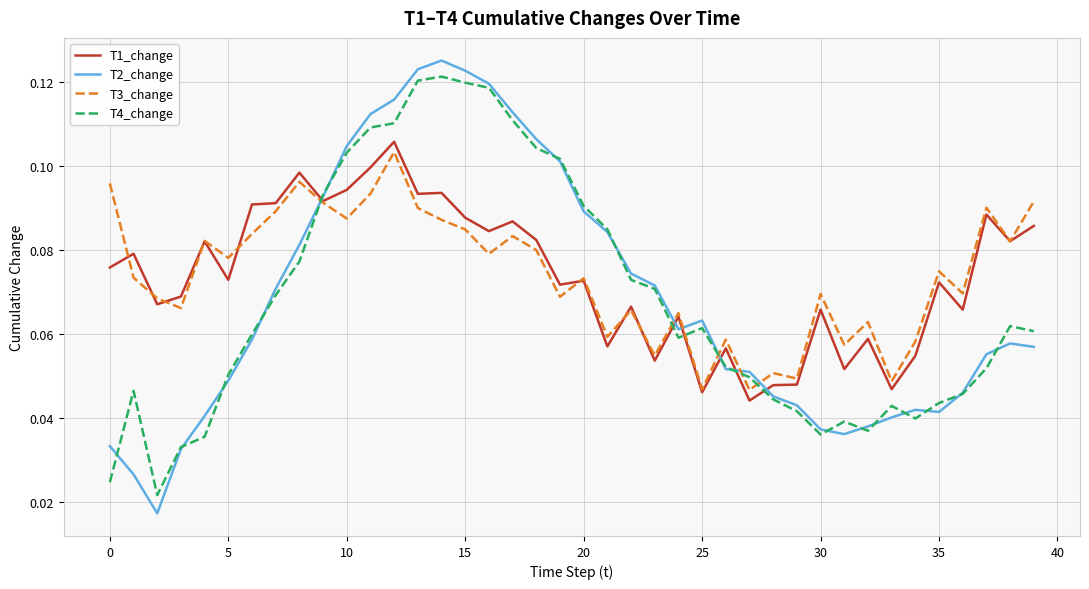

In T1_change, how many points are lower than both neighbors (excluding endpoints)?

14